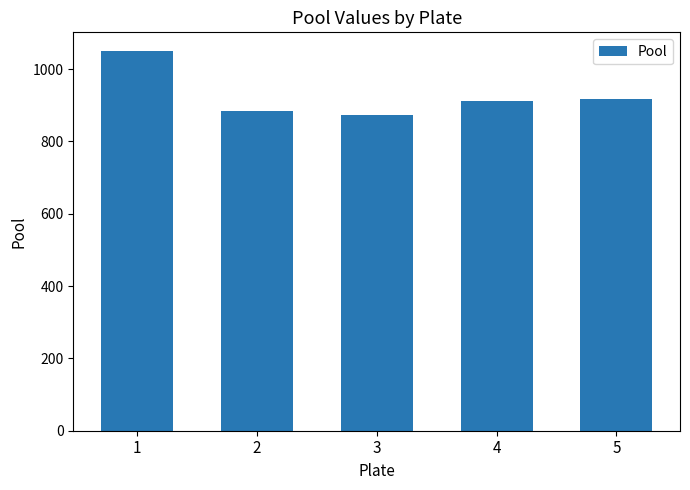

Which has a higher value, 5 or 2?

5